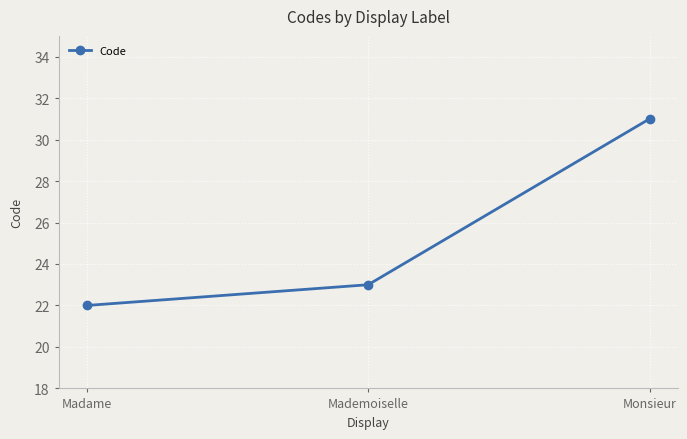

Reading right to left, what are all the values shown in this chart?

Monsieur=31	Mademoiselle=23	Madame=22